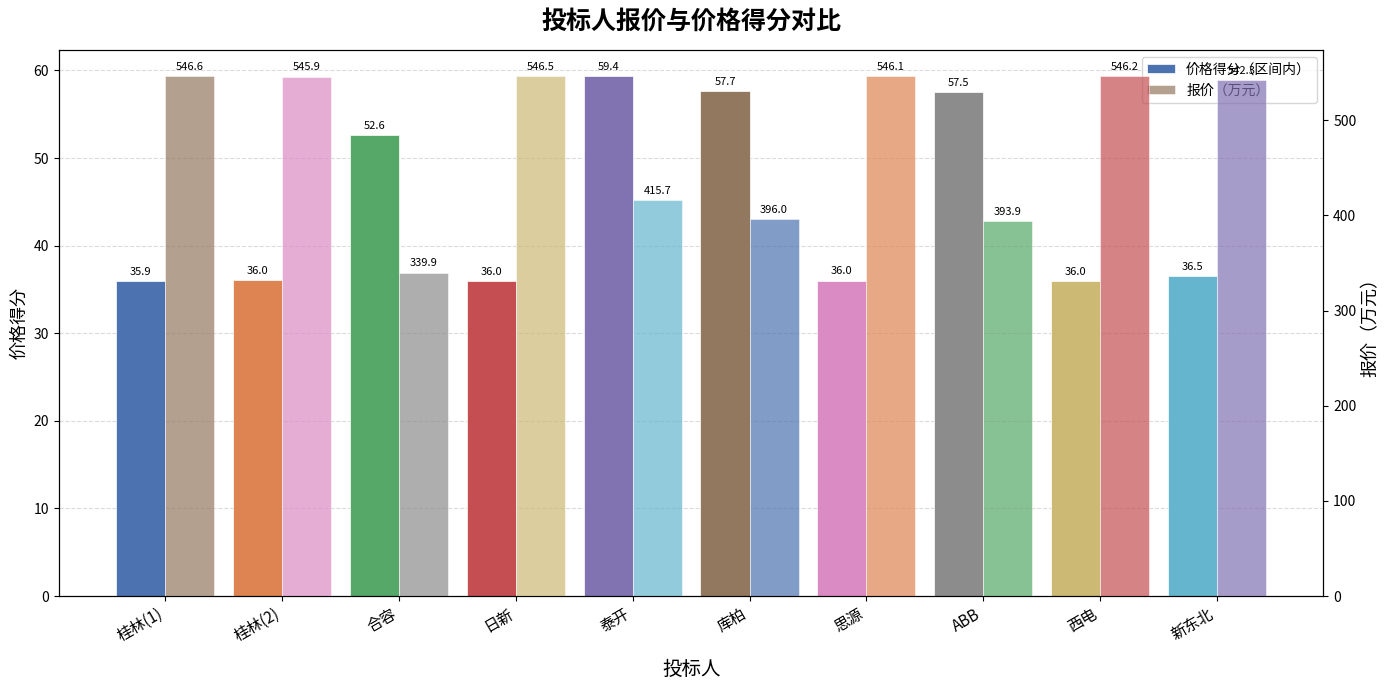

What is the difference between the maximum and minimum values in the 报价（万元） series?

206.8